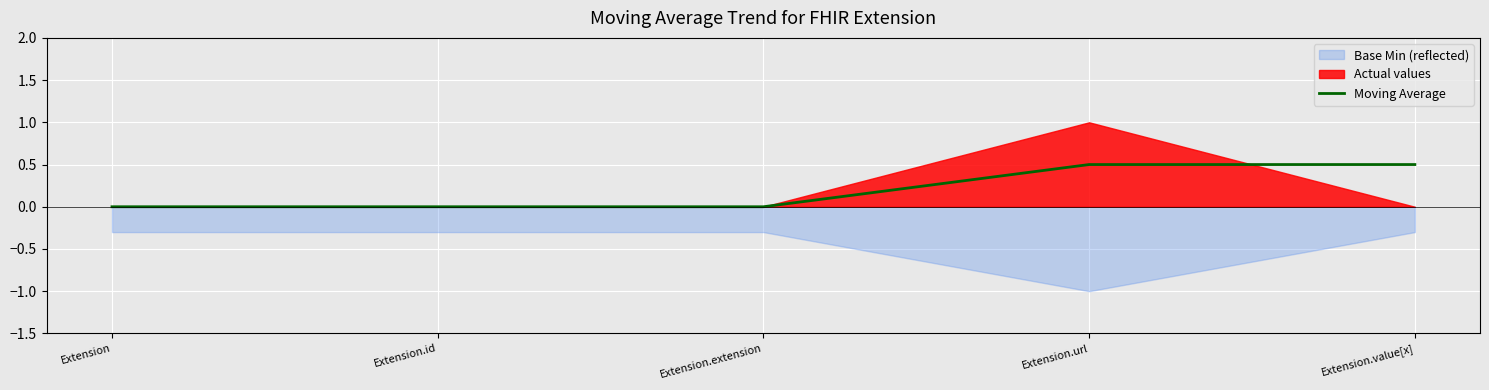

Is it true that the value at Extension is 0.2?

False